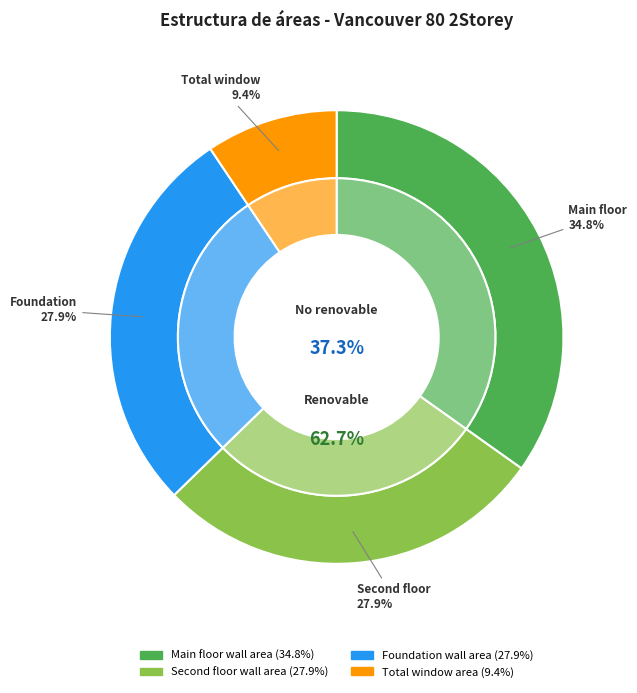

The Foundation wall area slice represents 28% of the pie. True or false?

True